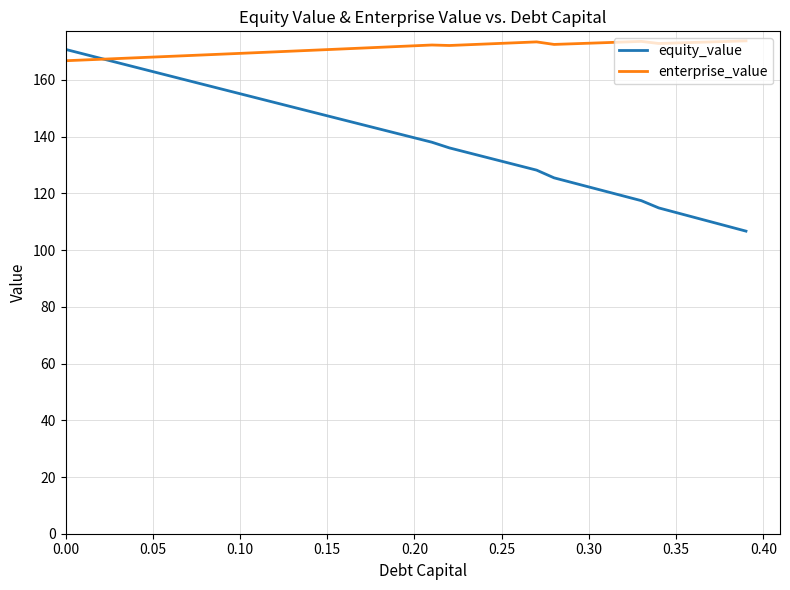

What is the difference between the maximum and second lowest values in the enterprise_value series?

6.8